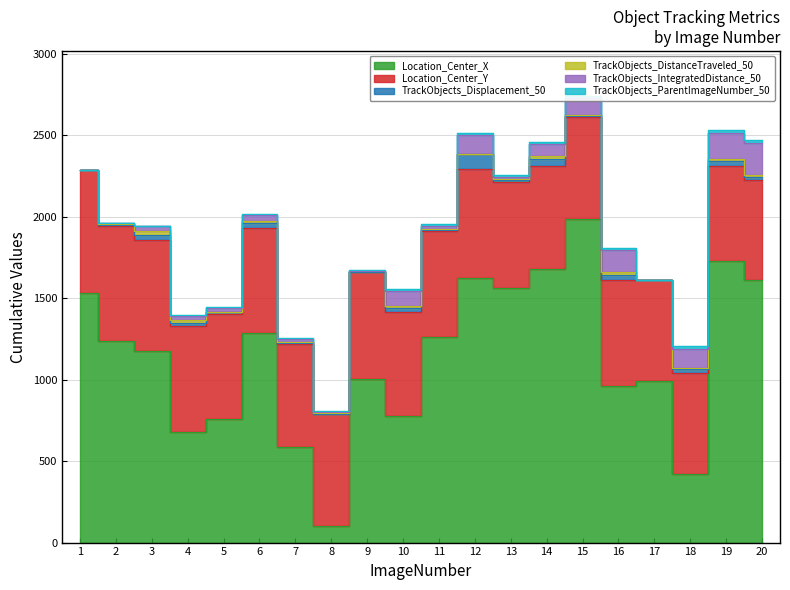

True or false: TrackObjects_IntegratedDistance_50 and TrackObjects_DistanceTraveled_50 intersect in this chart.

False